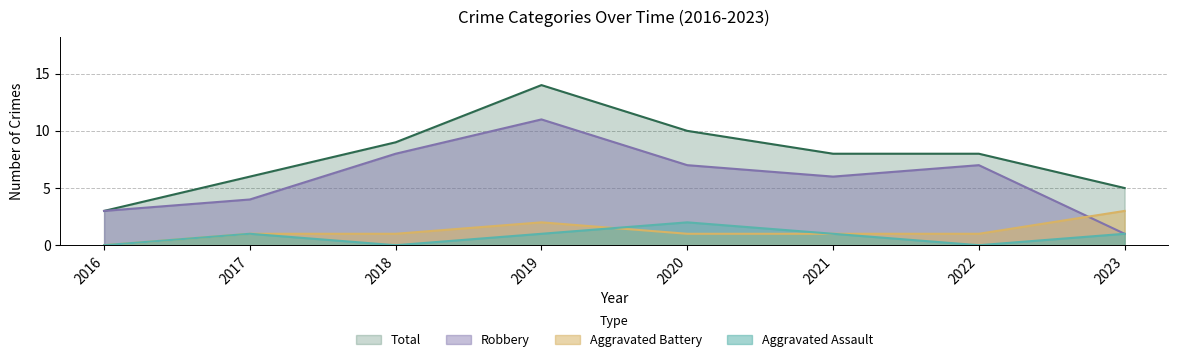

True or false: Robbery and Total cross at least once.

False